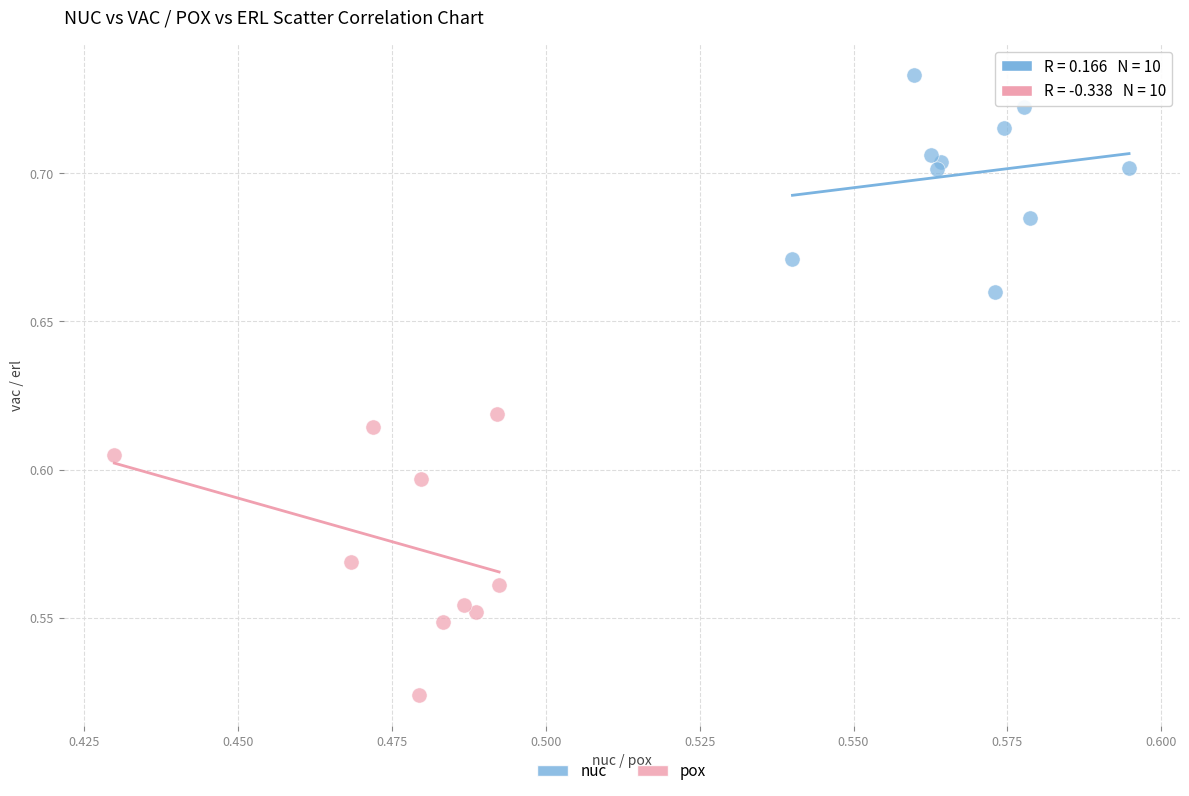

Which series has the largest Y range (max minus min)?

pox